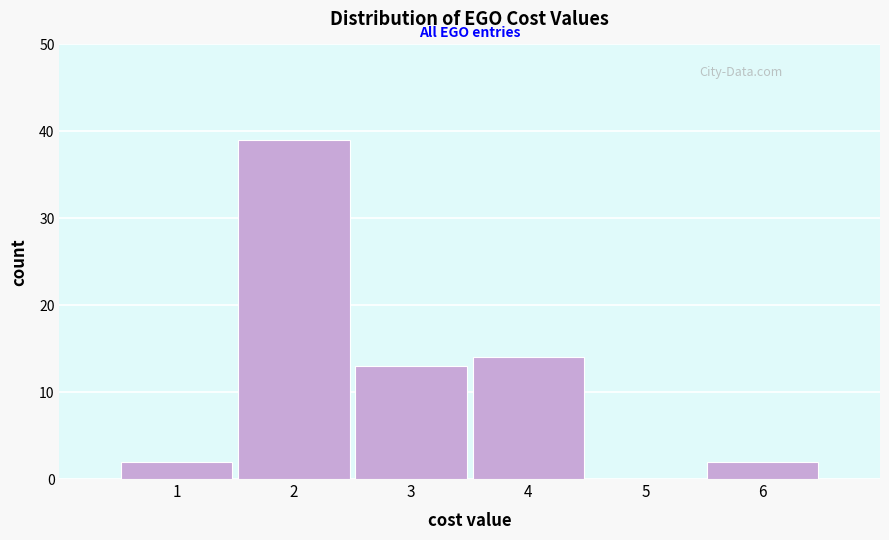

Over which range of the x-axis is the bar tallest?

1.5 to 2.5